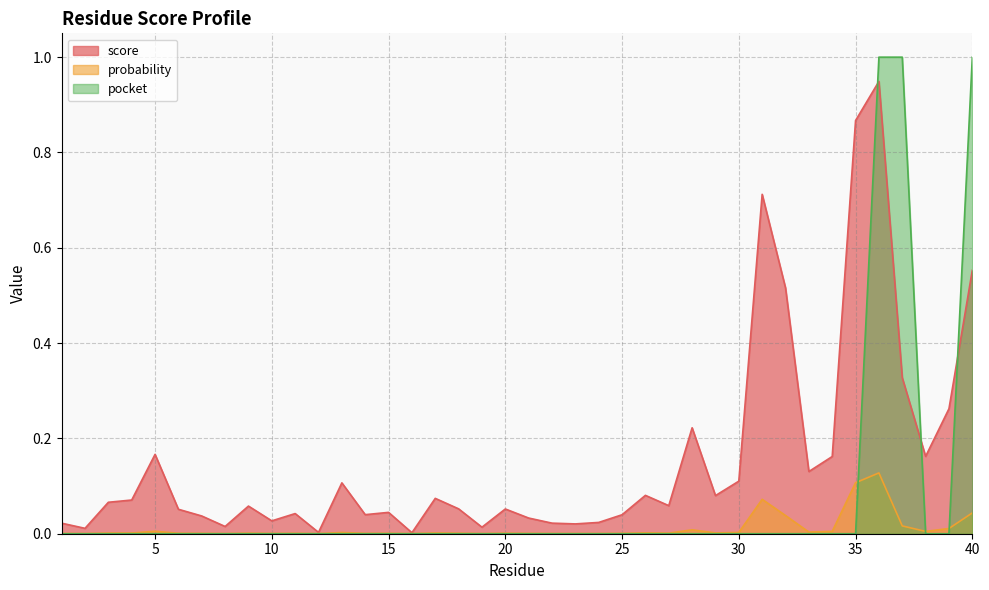

Which series has the largest total across all categories?

score